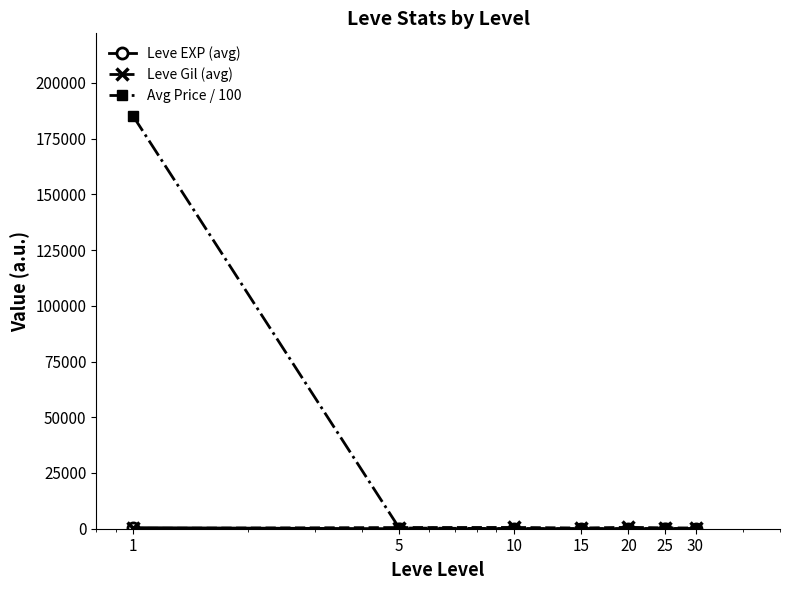

Which series has the largest total across all categories?

Avg Price / 100